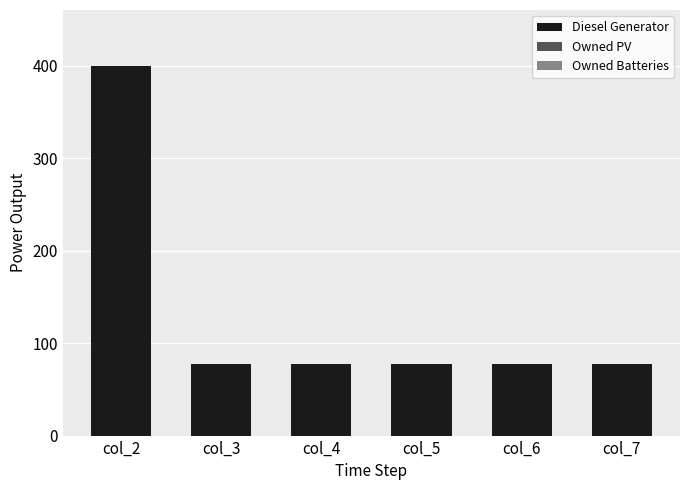

The value at col_7 is 22.6. True or false?

False